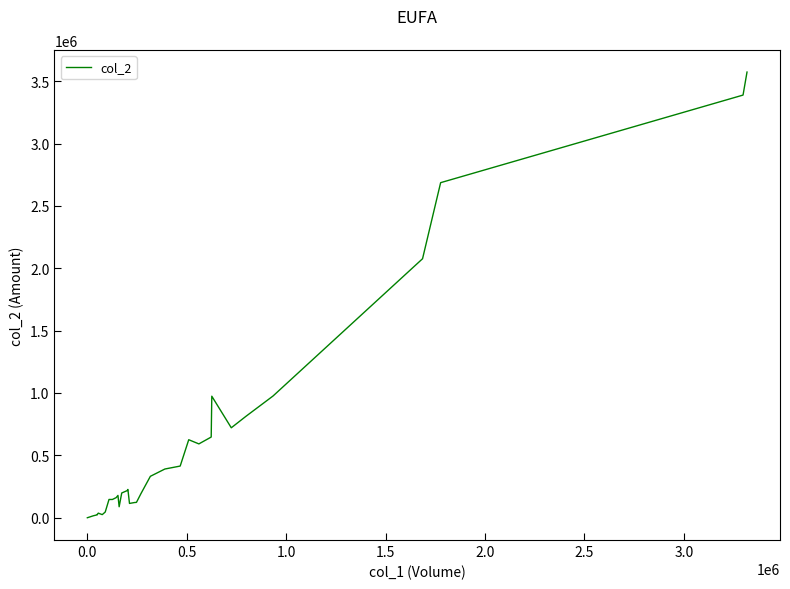

What is the difference between the maximum and minimum values?

3572900